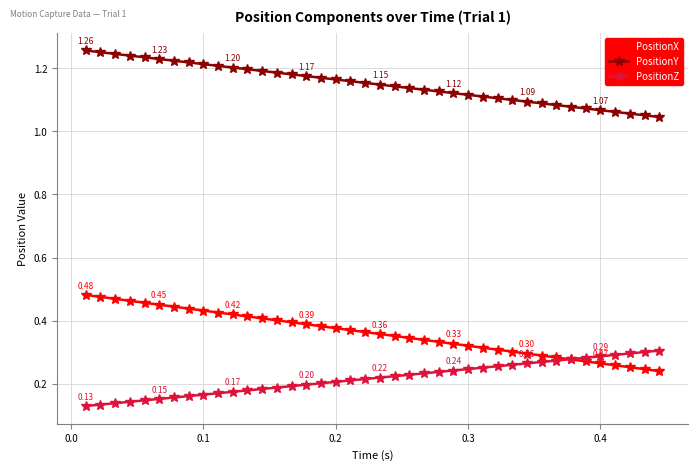

True or false: PositionX and PositionY cross at least once.

False